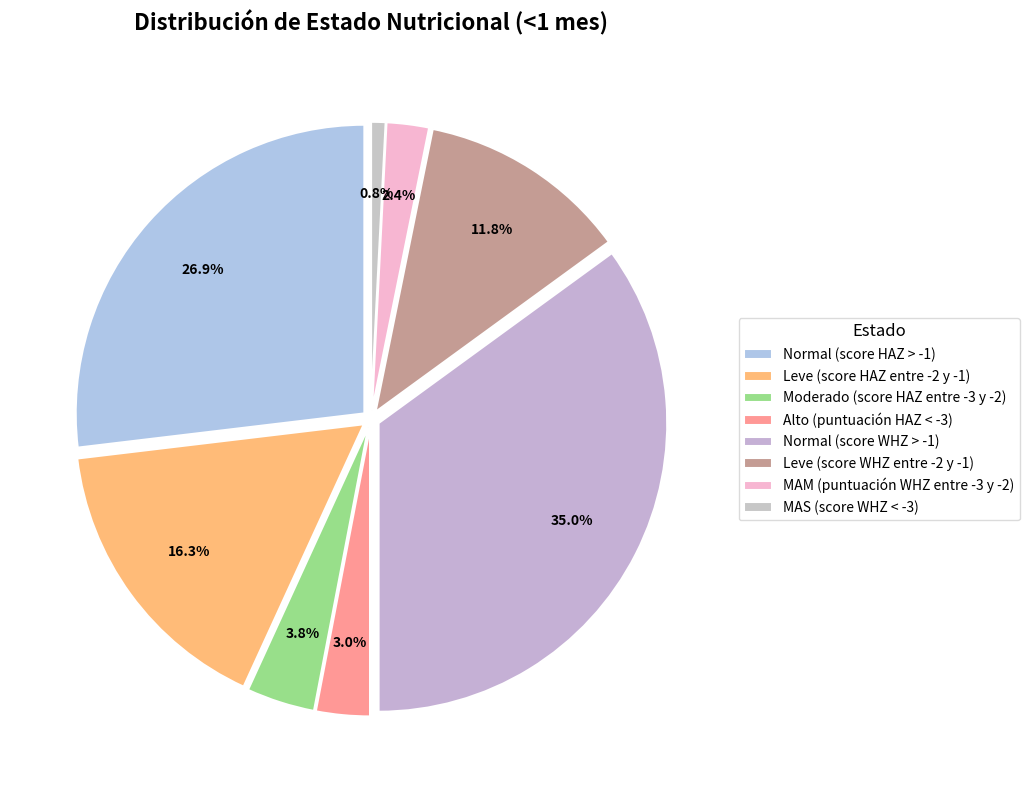

True or false: MAS (score WHZ < -3) accounts for 1% of the total.

True